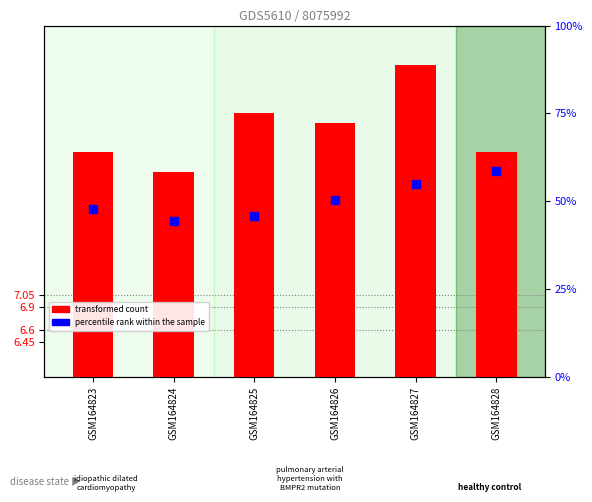

What is the spread (max minus min) of values at GSM164823?

47.0